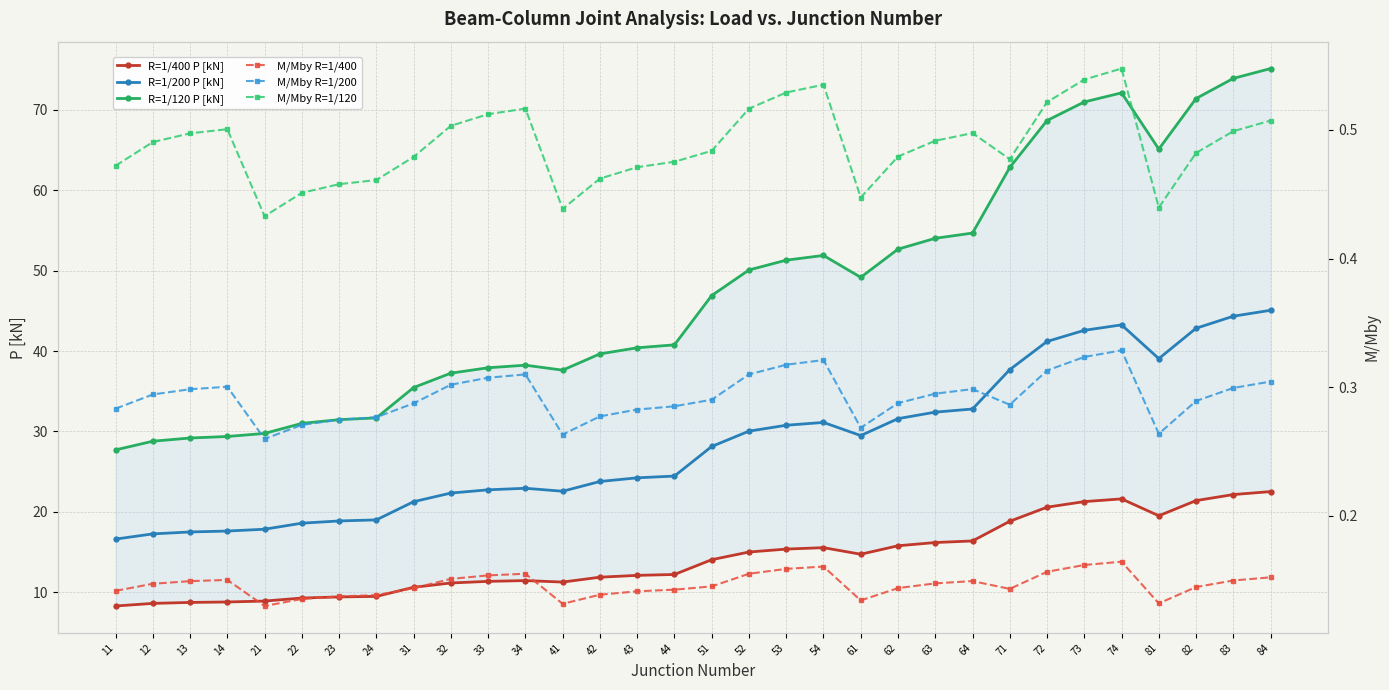

True or false: M/Mby R=1/200 has more than 2 interior local peaks.

True